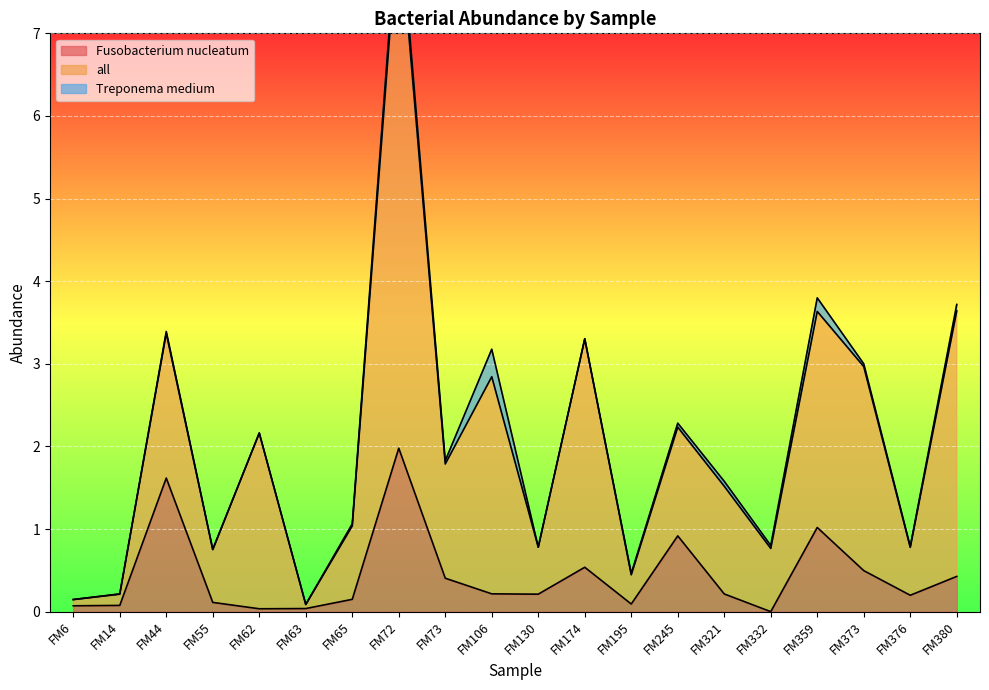

At which label does Fusobacterium nucleatum reach its peak?

FM72